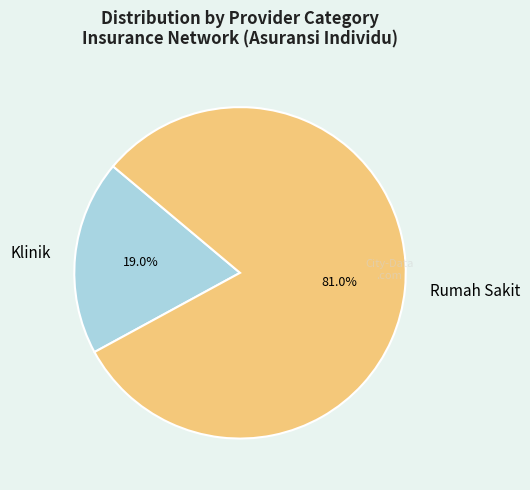

Which has a higher value, Rumah Sakit or Klinik?

Rumah Sakit